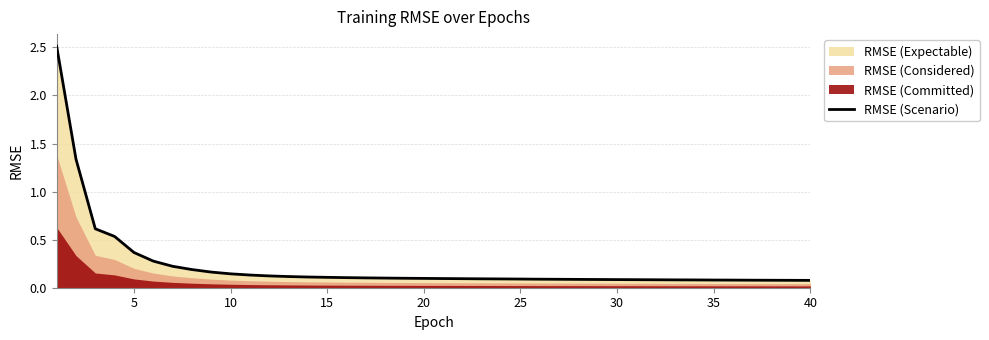

True or false: RMSE (Scenario) has a value of 0.1 at 35.

True